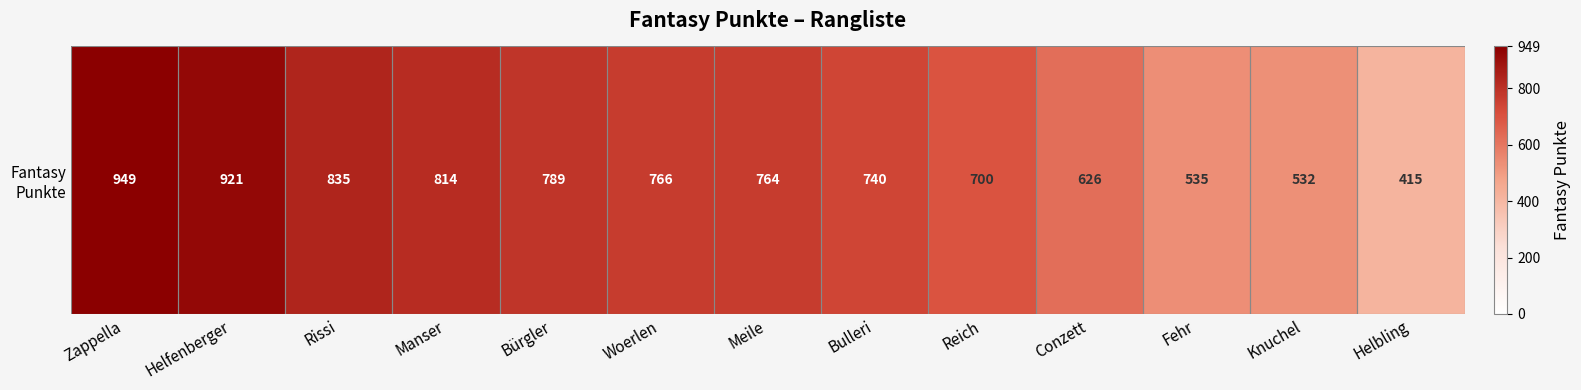

Which has a higher value, Conzett or Woerlen?

Woerlen